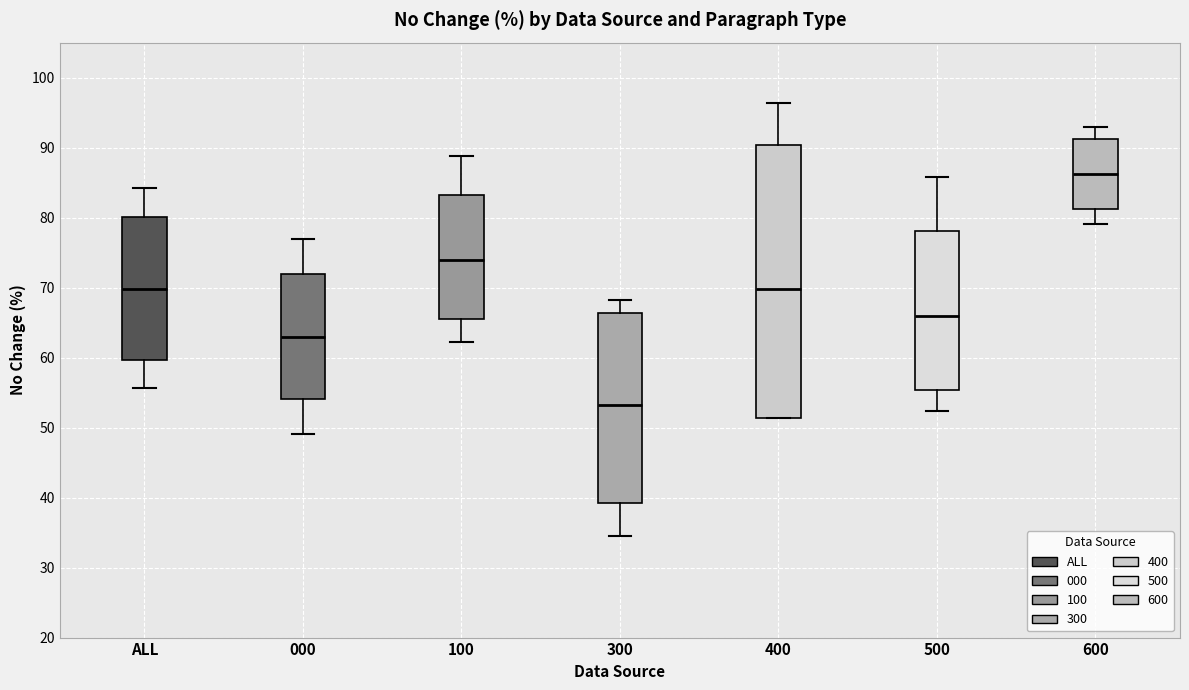

Reading left to right, read every box against the y-axis: the position of its median line, the range the box covers, and the ends of its whiskers. The values are not printed on the chart, so give them approximately, as read against the axis.

ALL: median 70, box 60 to 80, whiskers 56 to 84
000: median 63, box 54 to 72, whiskers 49 to 77
100: median 74, box 66 to 83, whiskers 62 to 89
300: median 53, box 39 to 66, whiskers 35 to 68
400: median 70, box 51 to 90, whiskers 51 to 96
500: median 66, box 55 to 78, whiskers 52 to 86
600: median 86, box 81 to 91, whiskers 79 to 93